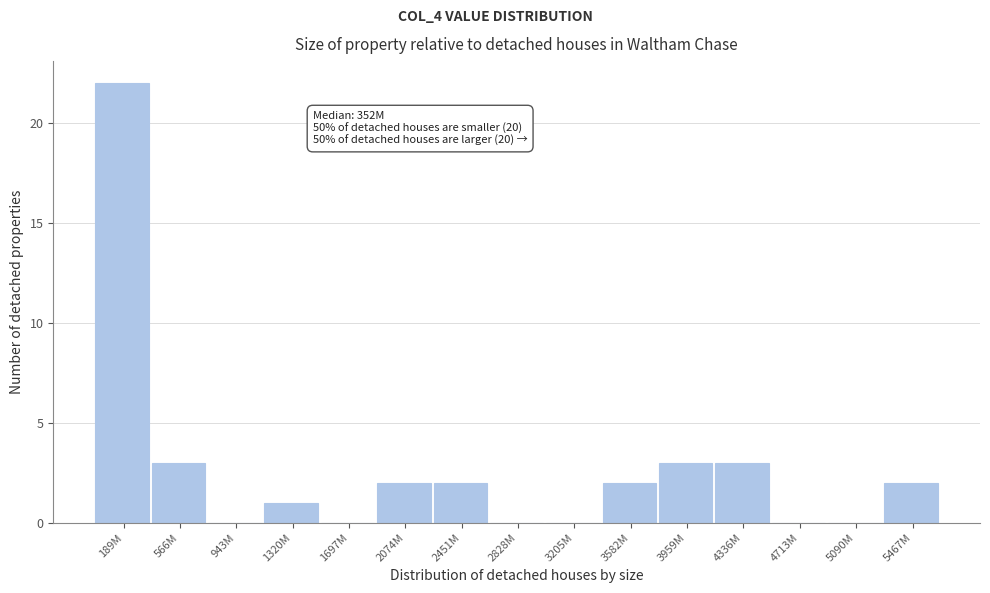

Reading right to left, what are all the values shown in this chart?

5467M=2	5090M=0	4713M=0	4336M=3	3959M=3	3582M=2	3205M=0	2828M=0	2451M=2	2074M=2	1697M=0	1320M=1	943M=0	566M=3	189M=22